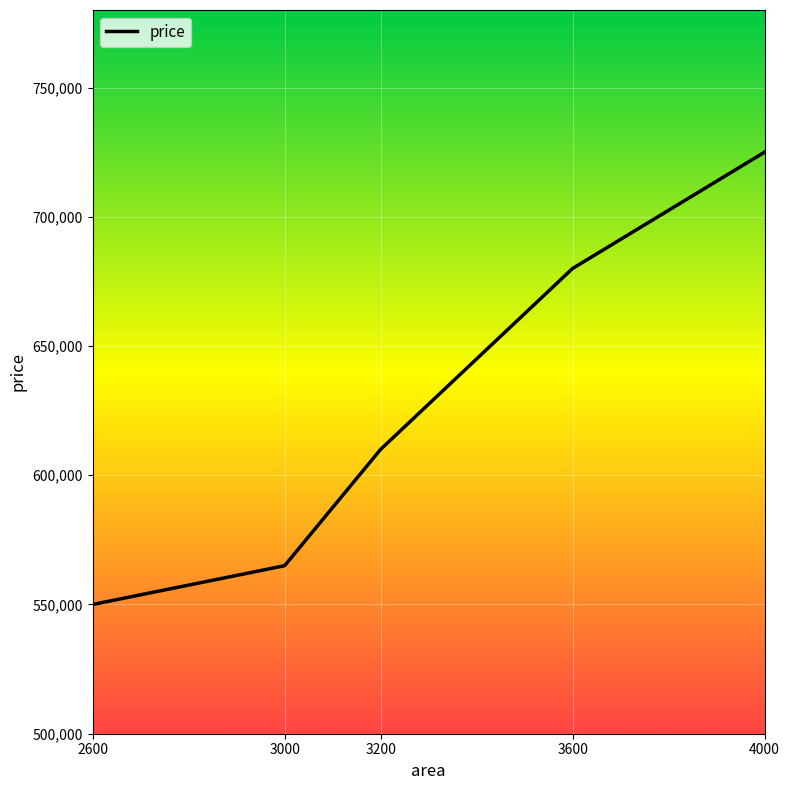

What is the minimum value shown in the chart?

550000